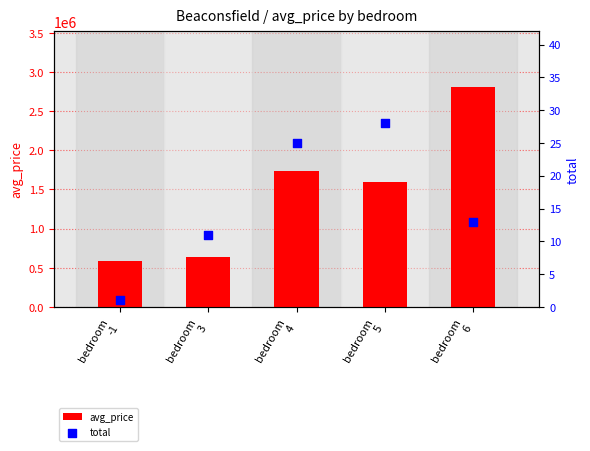

Which series reaches the maximum Y coordinate?

avg_price